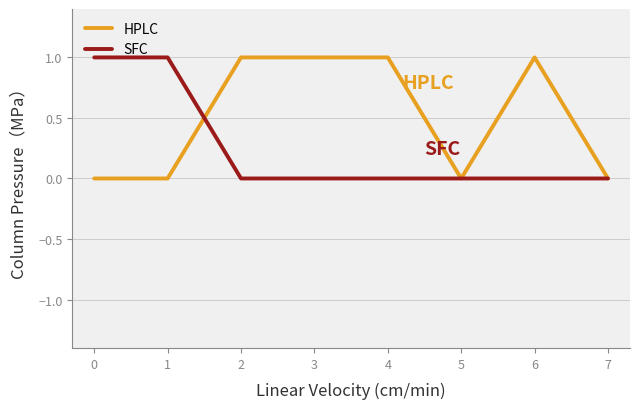

Which series has the largest total across all categories?

HPLC